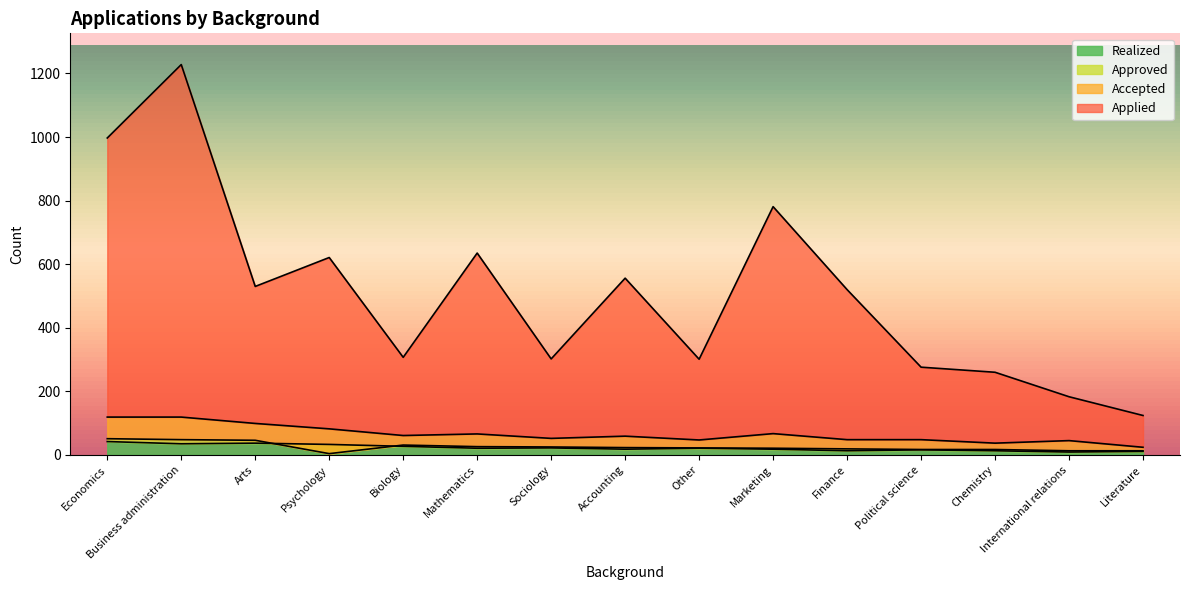

What is the difference between the maximum and second lowest values in the Applied series?

1045